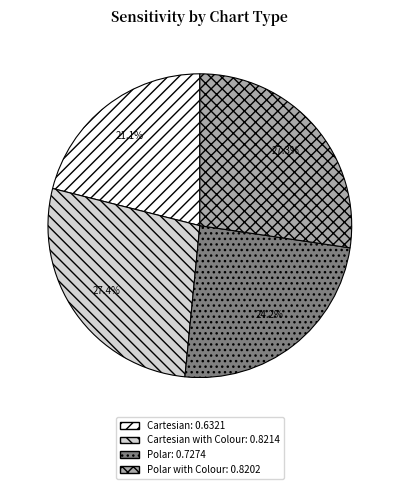

How many segments does this pie chart have?

4